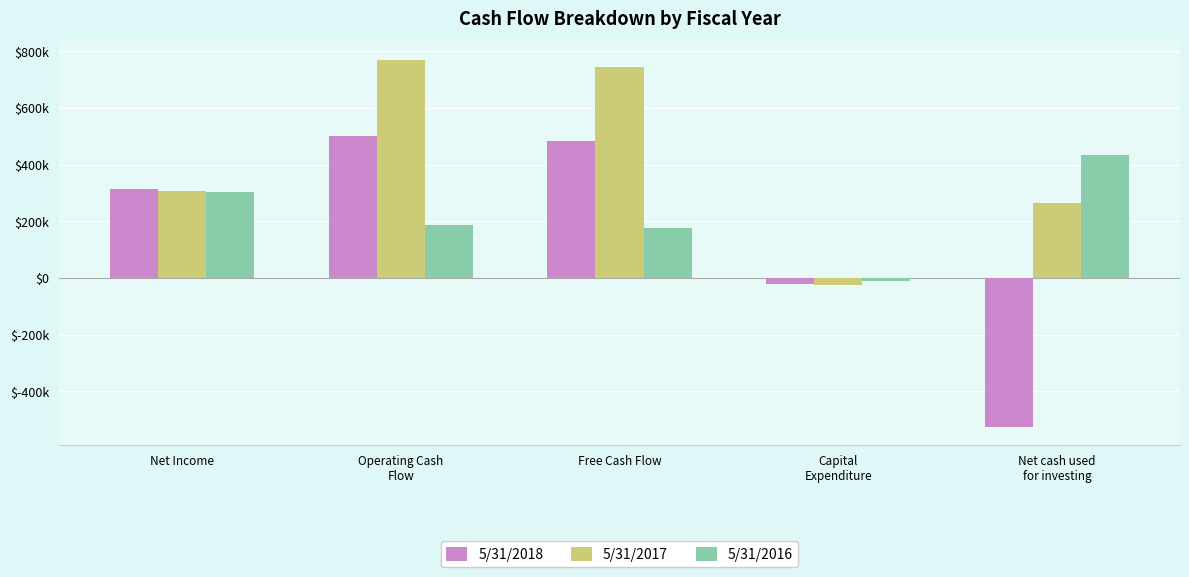

Read the 5/31/2017 value at Capital
Expenditure.

-23763